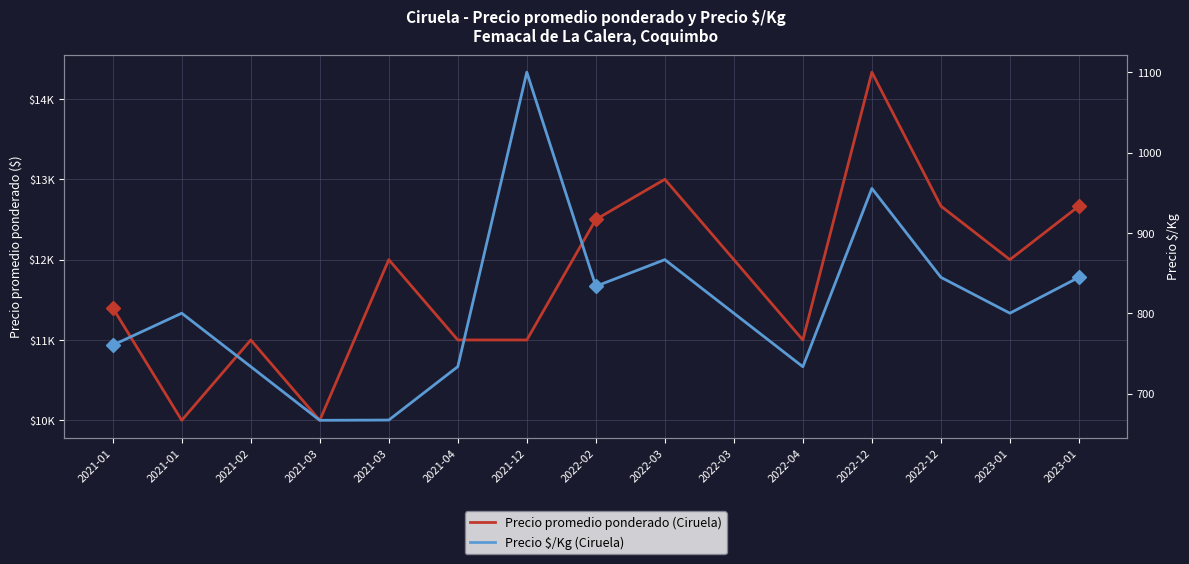

Between 2021-01 and 2023-01, which is larger?

2023-01